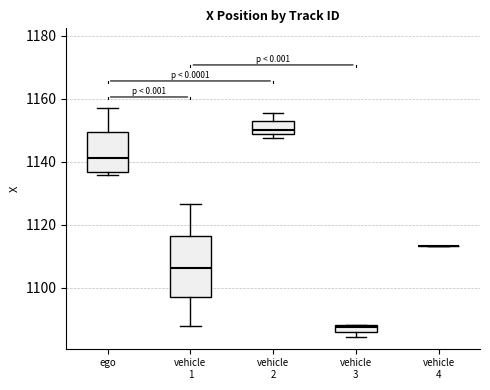

Where is the lower edge of the box for vehicle 2 on the y-axis? The values are not printed on the chart, so give them approximately, as read against the axis.

1150